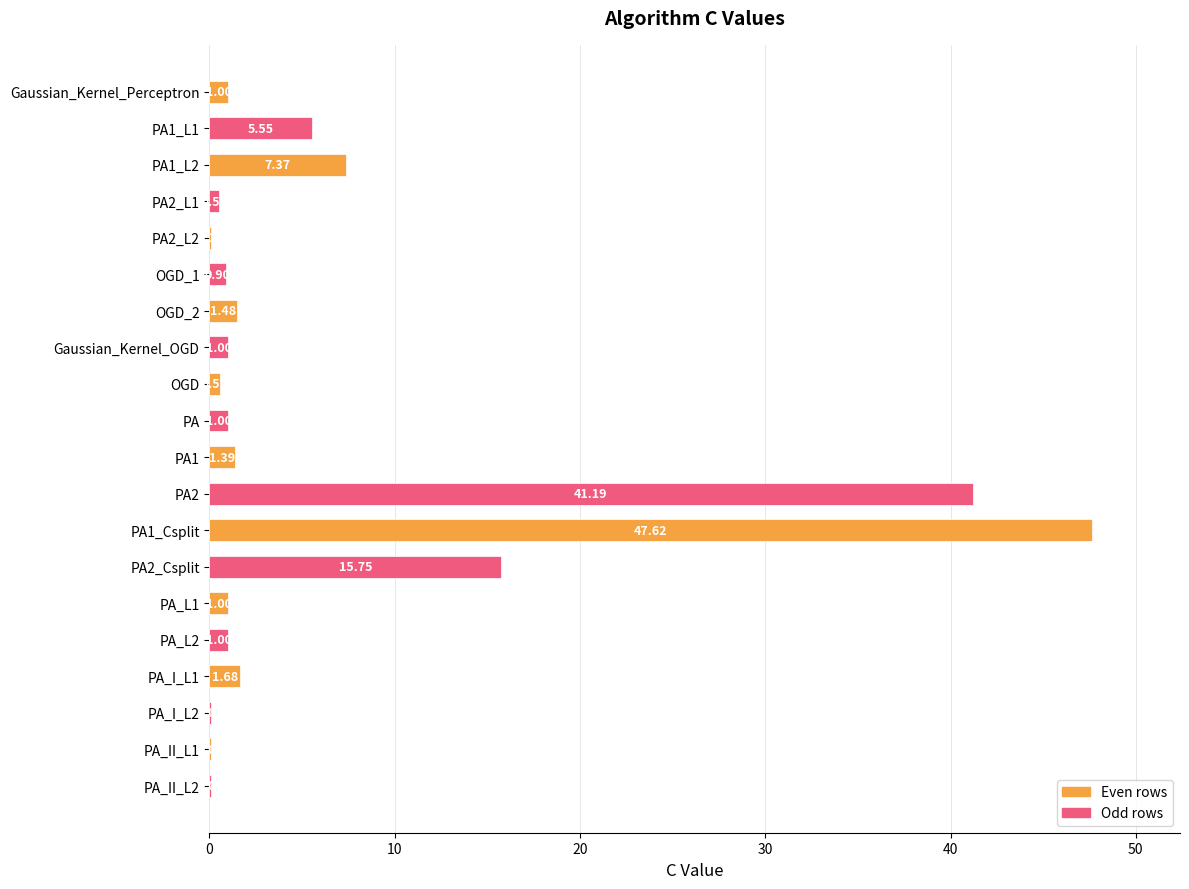

What is the sum of all values?

129.4